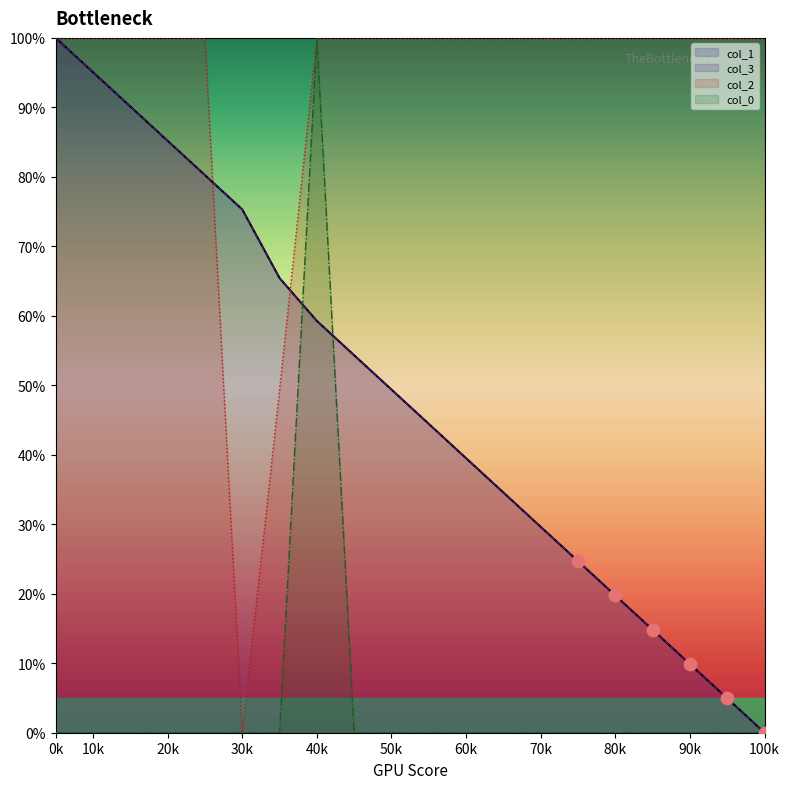

What is the total value across all series at 60k?

179.0